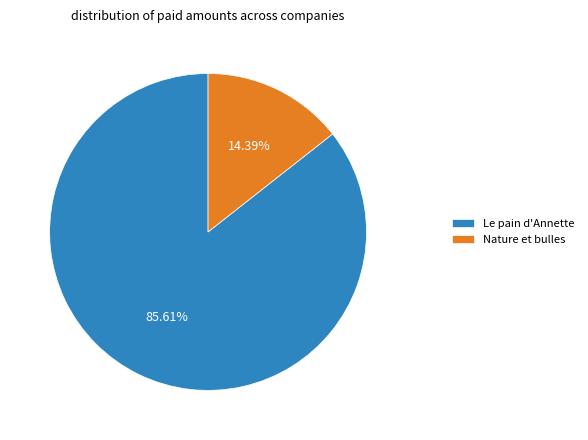

Is it true that Le pain d'Annette is 99% of the pie?

False